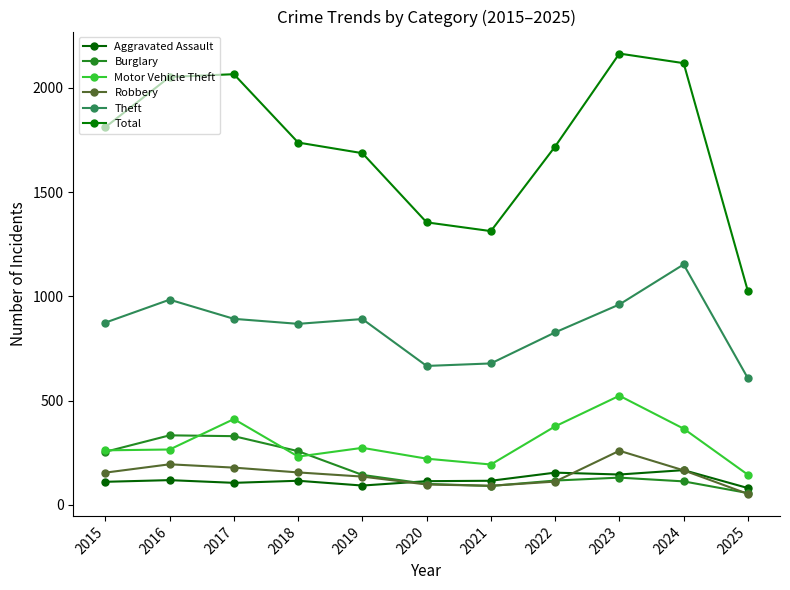

What is the minimum value shown in the chart?

52